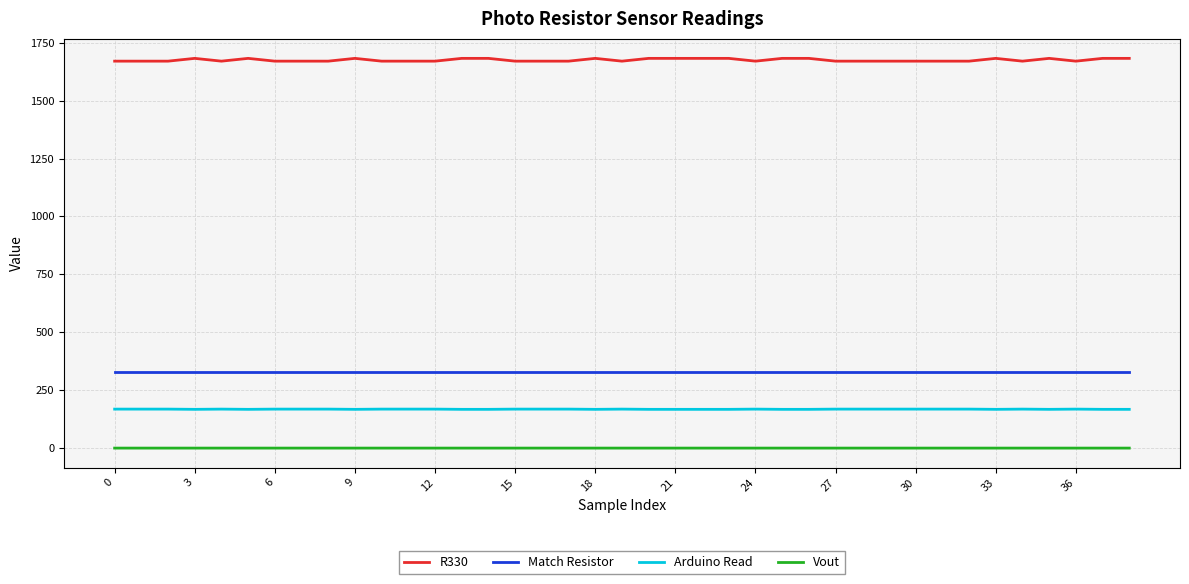

Rank the series by their maximum value, from lowest to highest.

Vout, Arduino Read, Match Resistor, R330